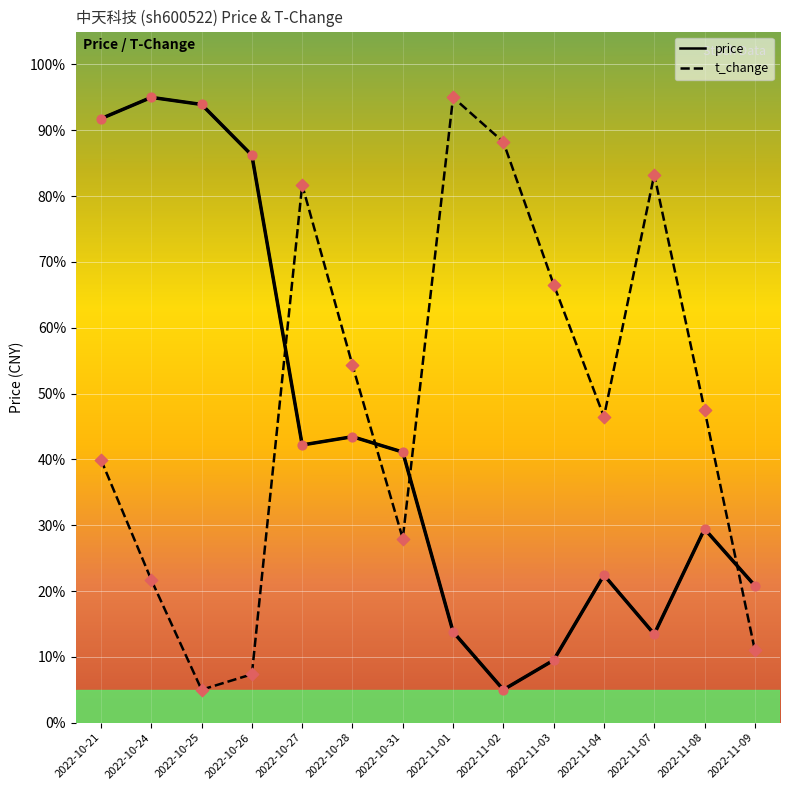

At which category is the sum across all series the highest?

2022-10-21